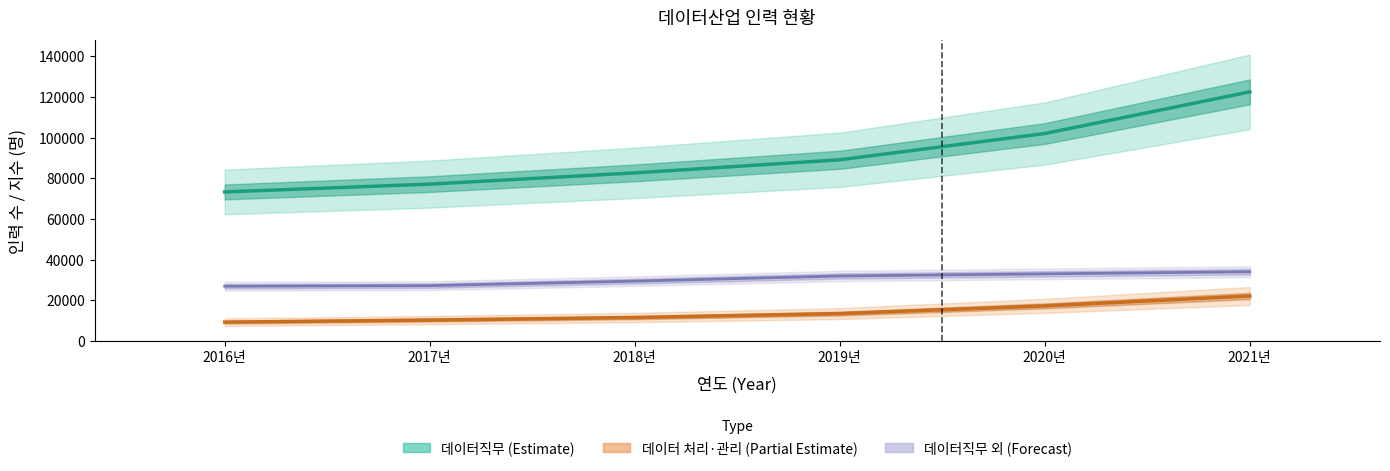

The 데이터직무 (중앙) series shows 122431.0 at 2021년. True or false?

True